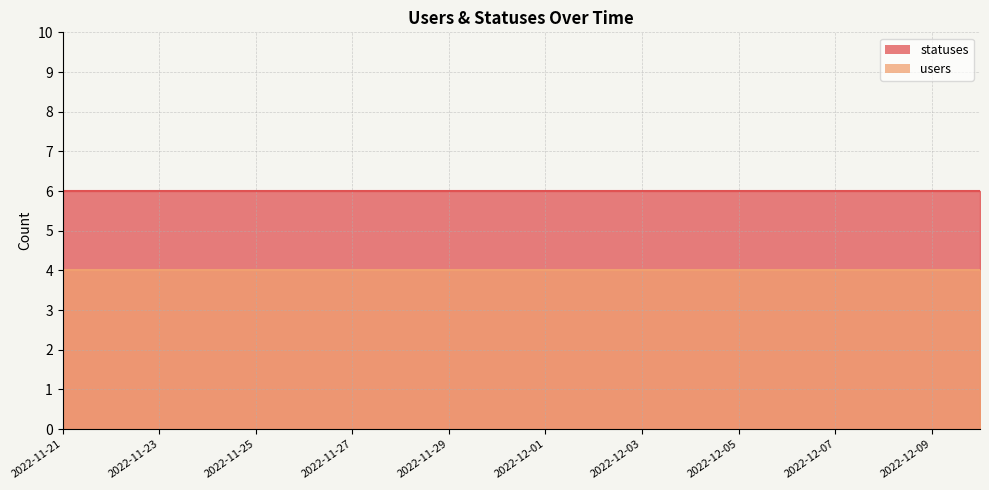

Reading left to right, list all the values displayed in this chart.

statuses: 6	6	6	6	6	6	6	6	6	6	6	6	6	6	6	6	6	6	6	6
users: 4	4	4	4	4	4	4	4	4	4	4	4	4	4	4	4	4	4	4	4